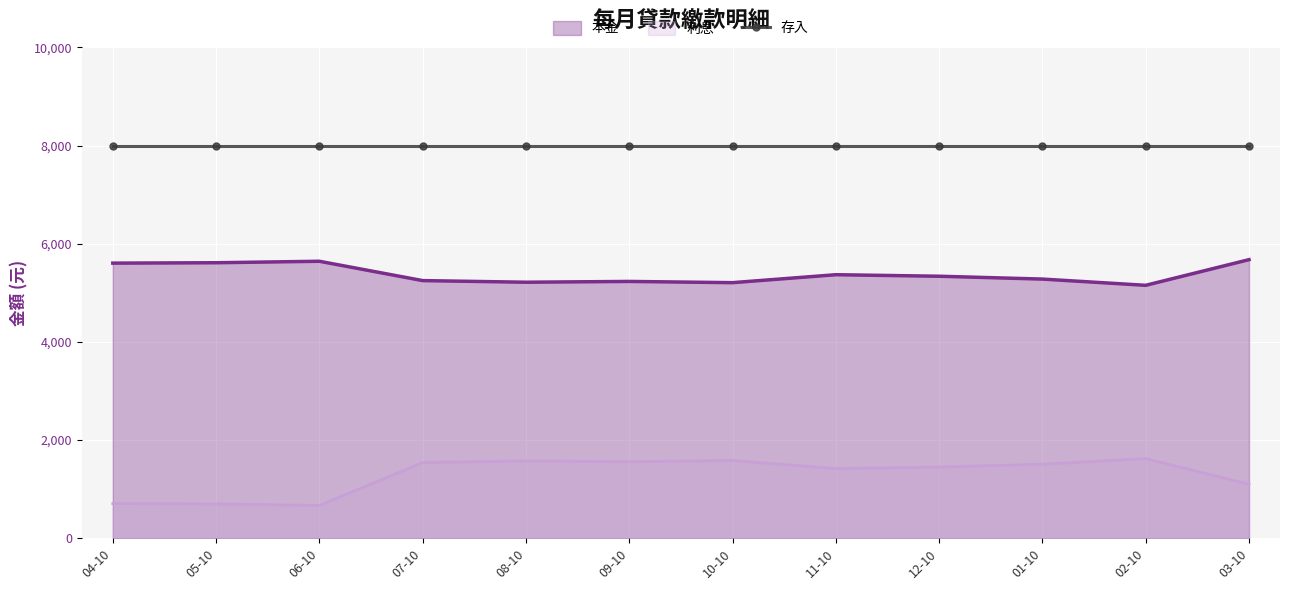

Rank the series by their average value, from lowest to highest.

利息, 本金, 存入